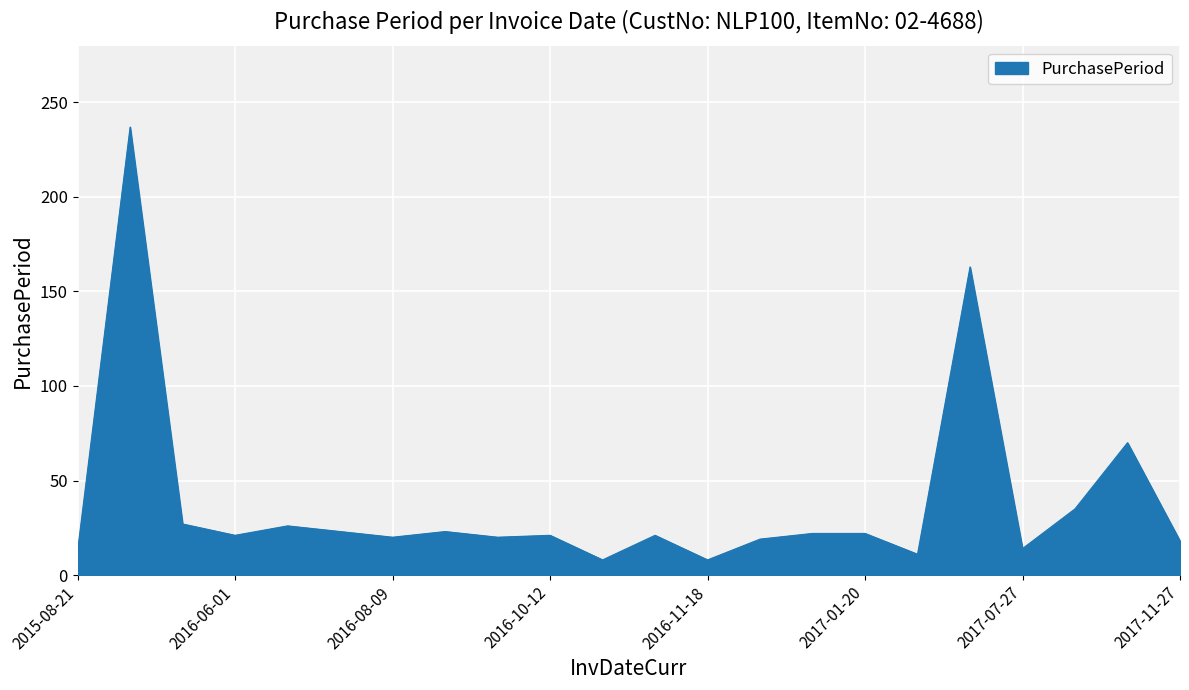

What is the maximum value shown in the chart?

237